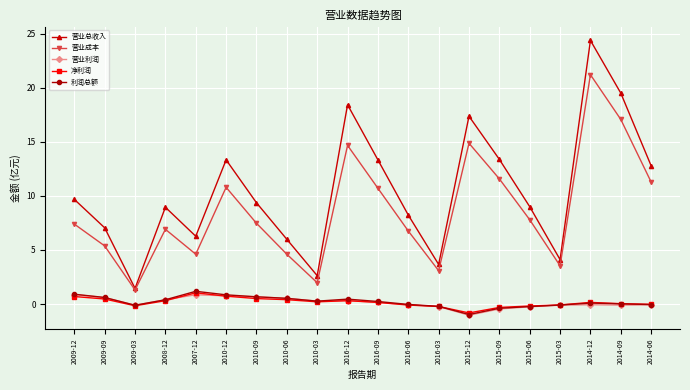

What is the minimum value shown in the chart?

-1.0